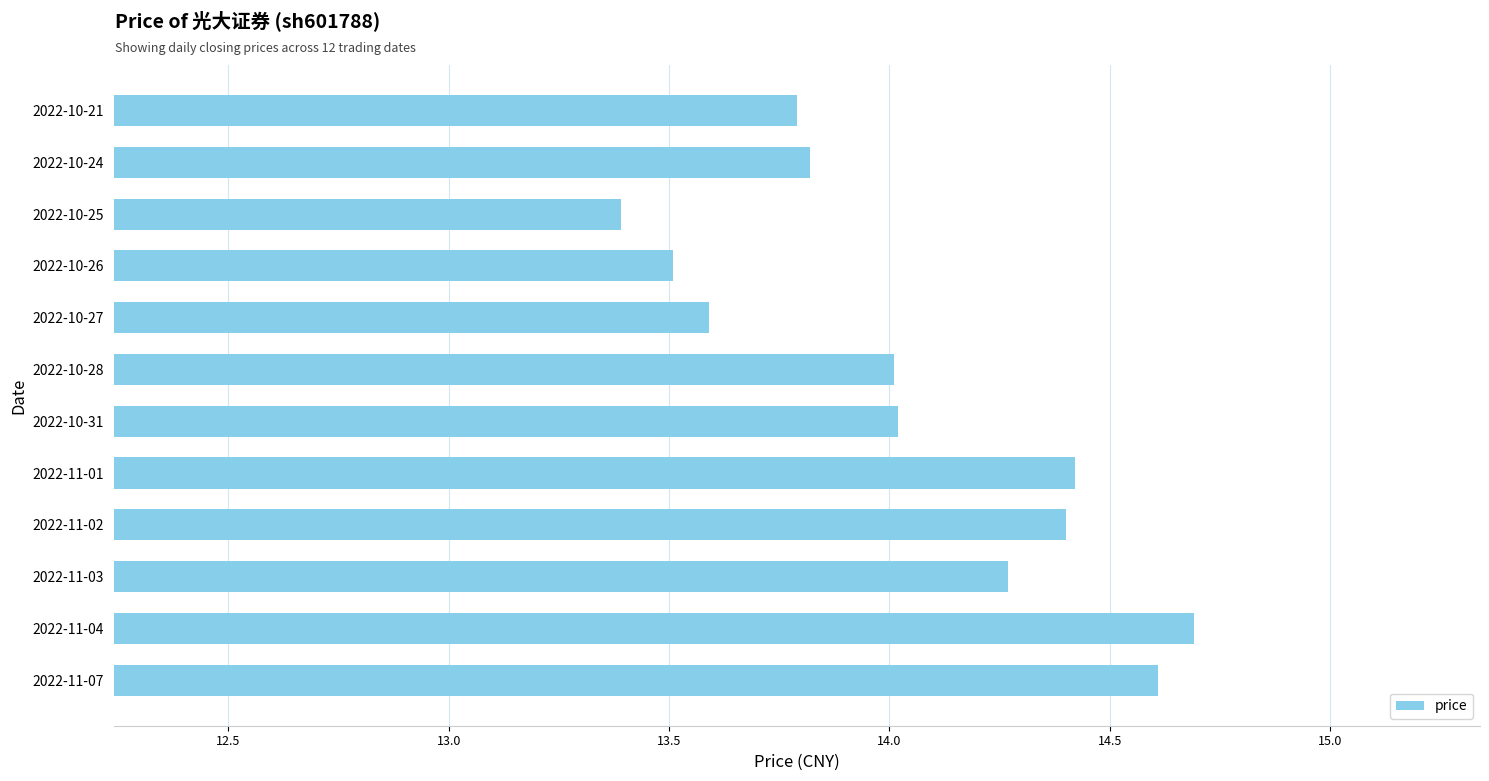

Reading bottom to top, extract all data points from this chart.

14.6	14.7	14.3	14.4	14.4	14.0	14.0	13.6	13.5	13.4	13.8	13.8